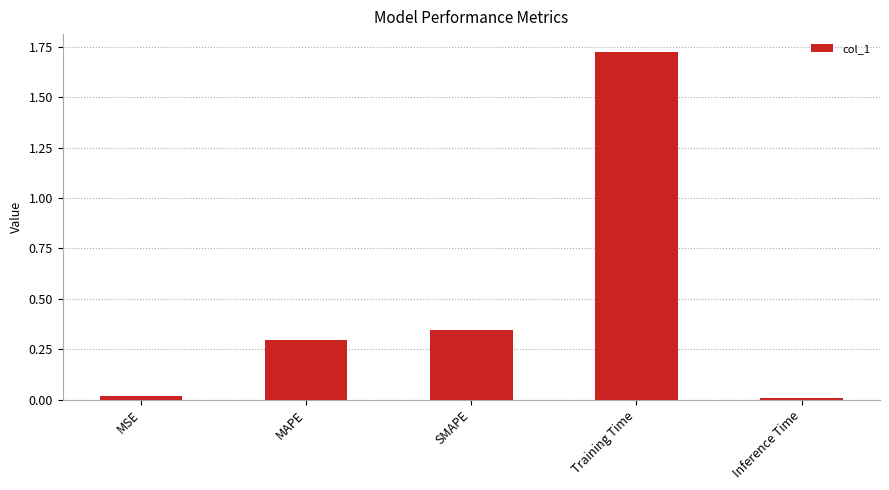

At which category does the chart reach its peak across all series?

Training Time